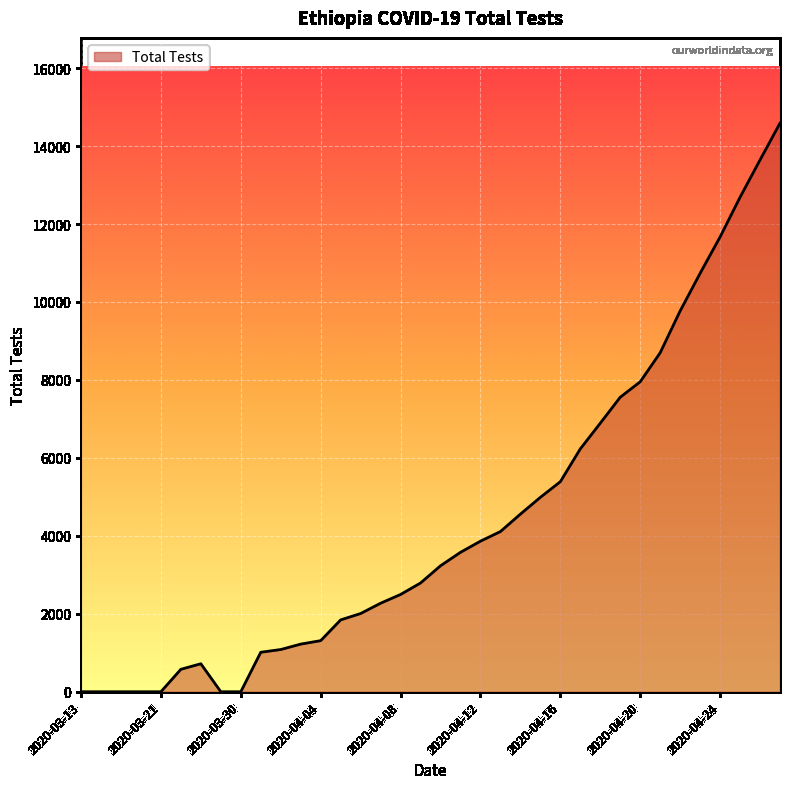

What is the maximum value shown in the chart?

14588